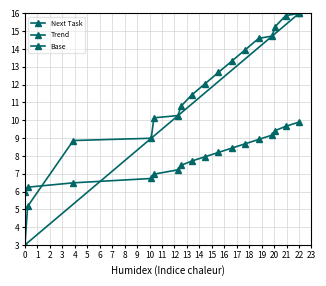

Is this an area chart (filled region under the line)?

No